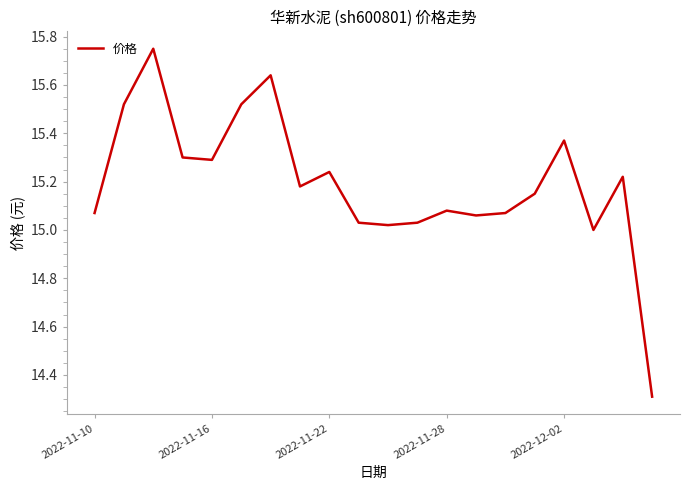

What is the minimum value shown in the chart?

14.3